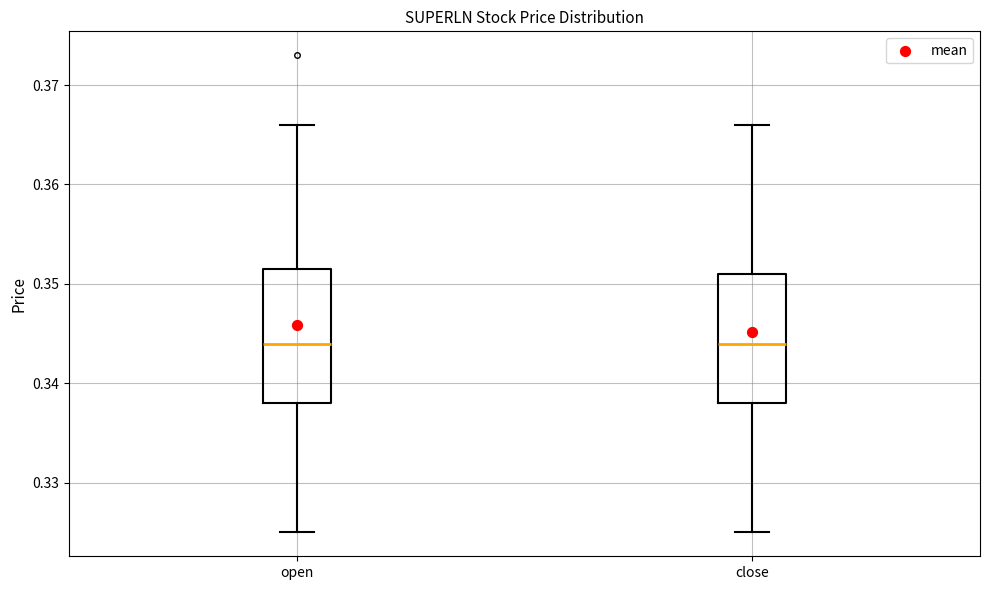

Reading left to right, transcribe this box plot: for each box, give where its median line is, the range the box spans, and where its two whiskers end, as read against the y-axis. The values are not printed on the chart, so give them approximately, as read against the axis.

open: median 0.344, box 0.338 to 0.352, whiskers 0.325 to 0.366
close: median 0.344, box 0.338 to 0.351, whiskers 0.325 to 0.366